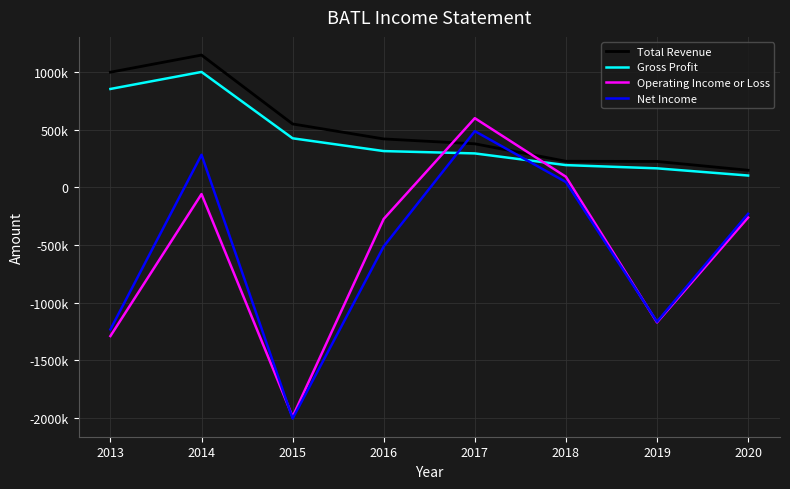

What are all the series names shown in the legend?

Total Revenue, Gross Profit, Operating Income or Loss, Net Income